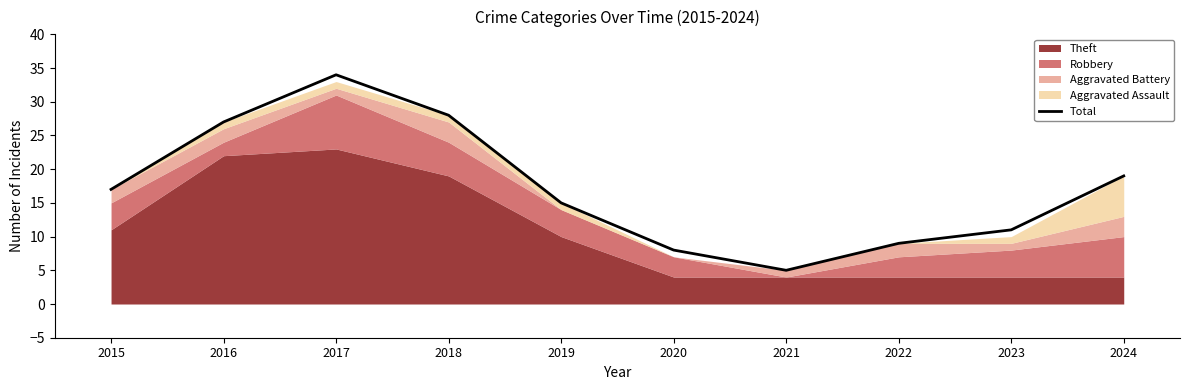

Which category has the highest value across all series?

2017